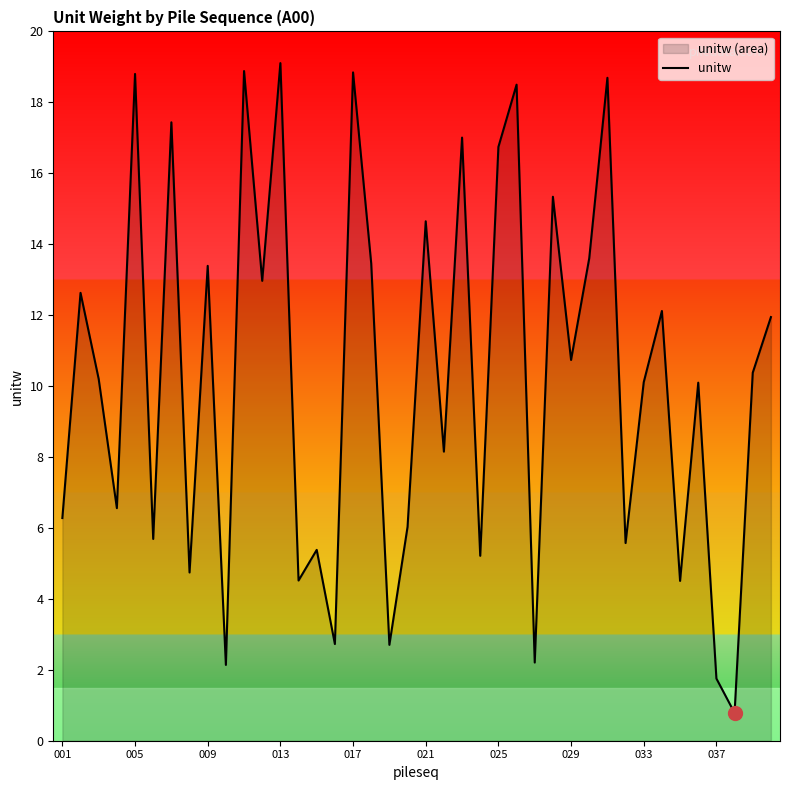

How many distinct data groups are displayed?

1